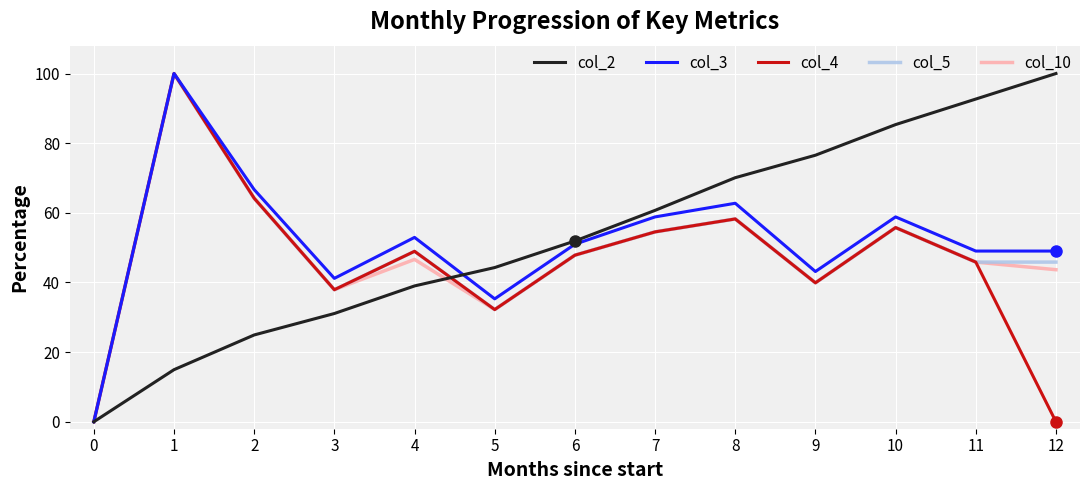

What is the difference between the col_4 values at 1 and 12?

100.0